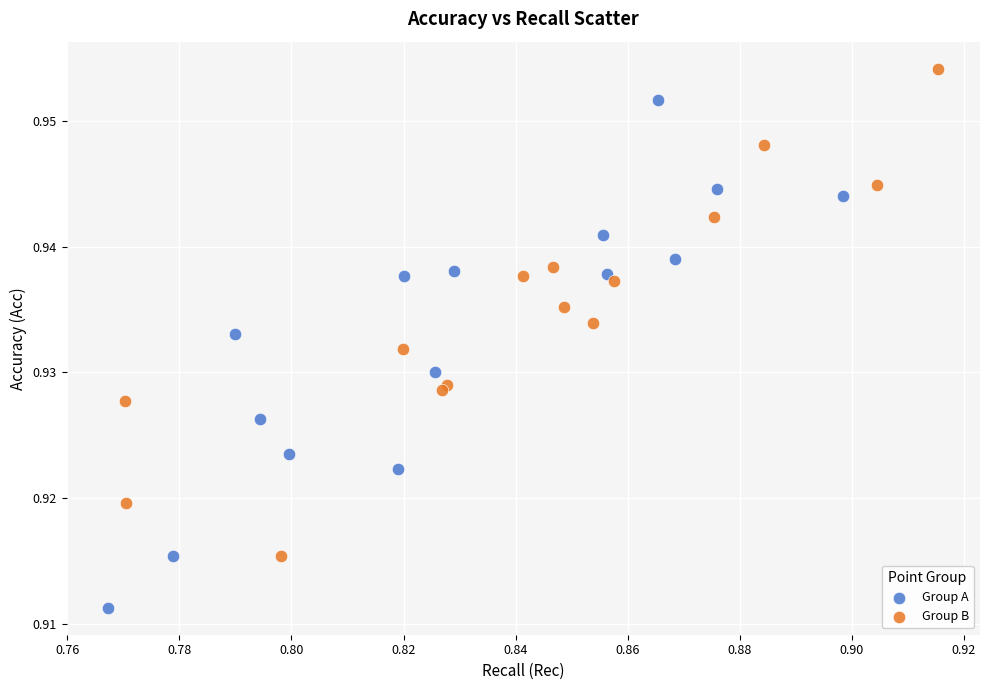

Which series reaches the maximum Y coordinate?

Group B